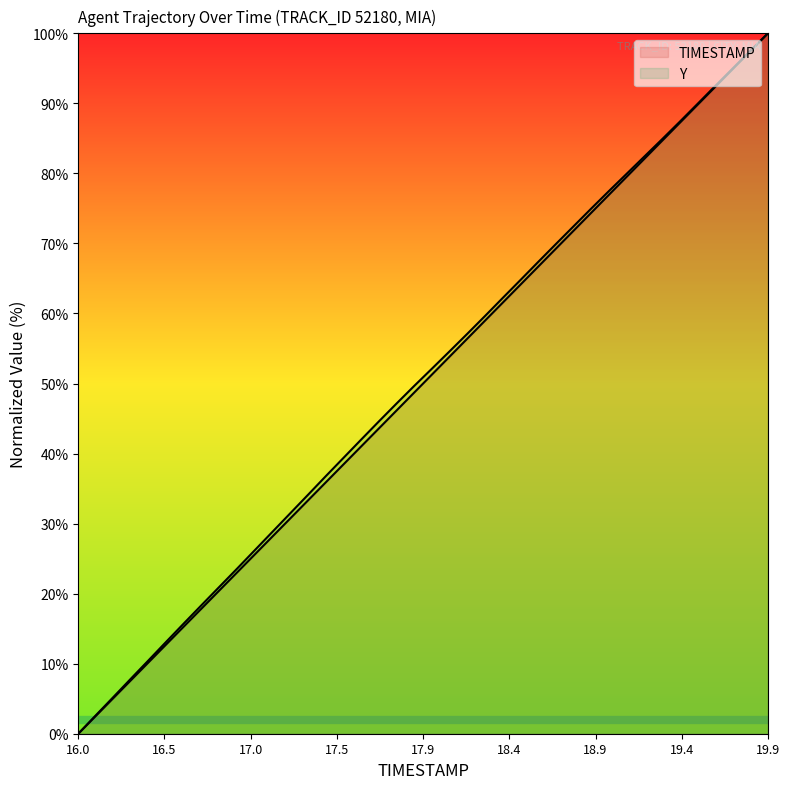

How many lines are shown in the chart?

2